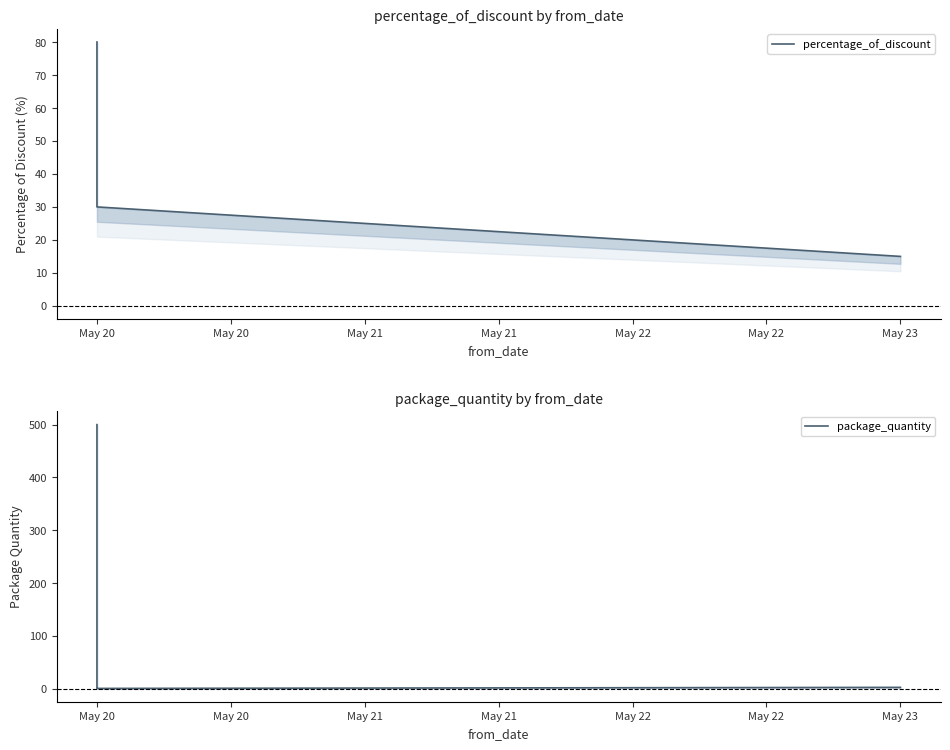

In package_quantity, how many points are lower than both neighbors (excluding endpoints)?

1